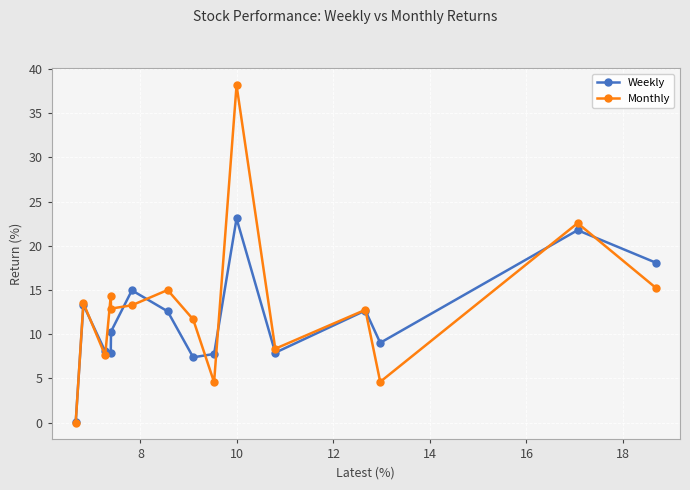

Which series has the largest range (max minus min)?

Monthly